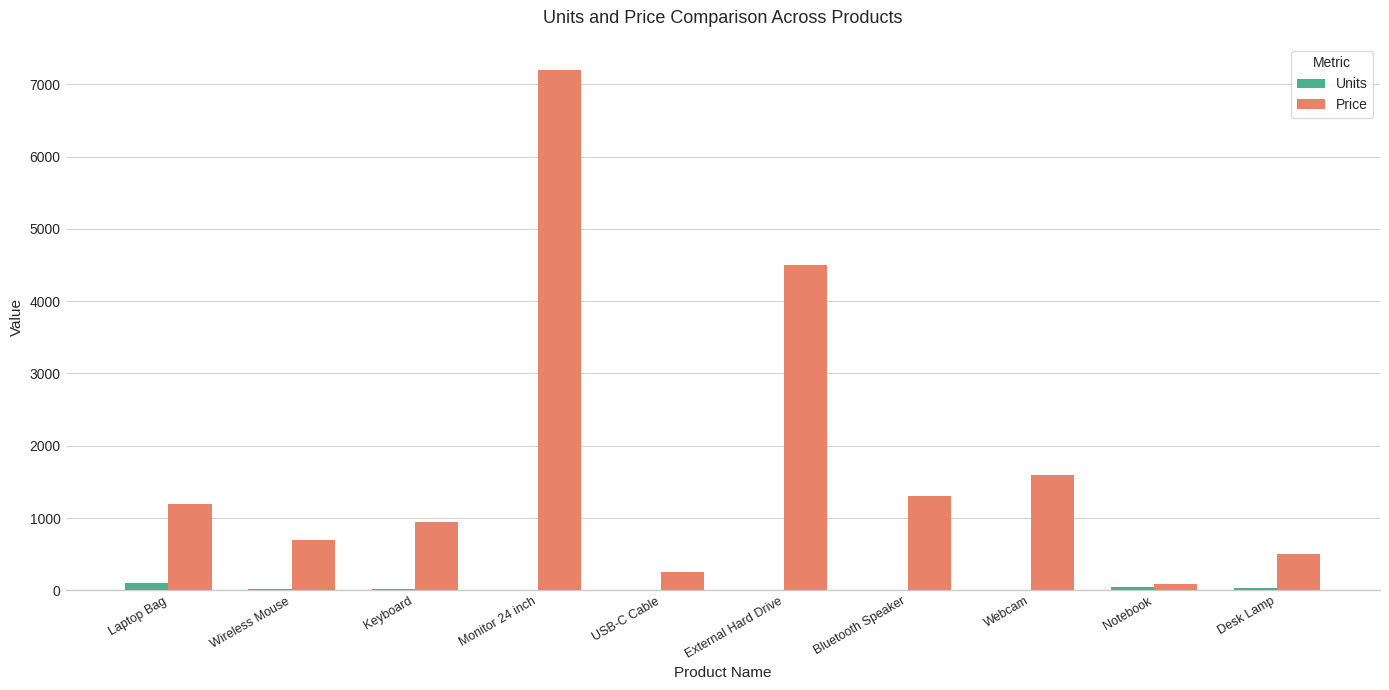

At which label is Price closest to 3645?

External Hard Drive